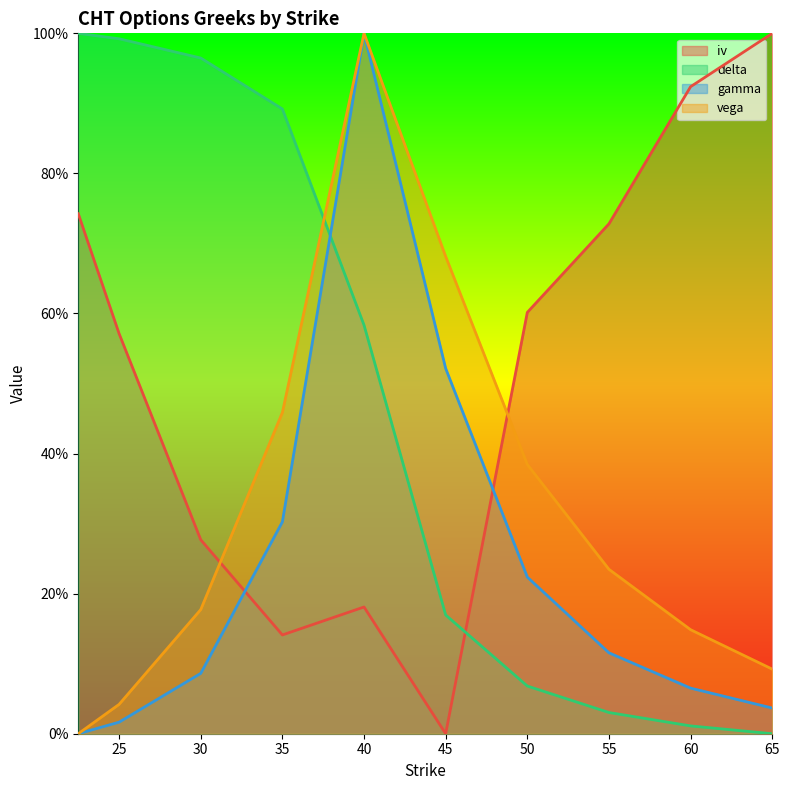

Reading right to left, extract all data points from this chart.

iv: 65.0=1.0	60.0=0.9	55.0=0.7	50.0=0.6	45.0=0.0	40.0=0.2	35.0=0.1	30.0=0.3	25.0=0.6	22.5=0.7
delta: 65.0=0.0	60.0=0.0	55.0=0.0	50.0=0.1	45.0=0.2	40.0=0.6	35.0=0.9	30.0=1.0	25.0=1.0	22.5=1.0
gamma: 65.0=0.0	60.0=0.1	55.0=0.1	50.0=0.2	45.0=0.5	40.0=1.0	35.0=0.3	30.0=0.1	25.0=0.0	22.5=0.0
vega: 65.0=0.1	60.0=0.1	55.0=0.2	50.0=0.4	45.0=0.7	40.0=1.0	35.0=0.5	30.0=0.2	25.0=0.0	22.5=0.0